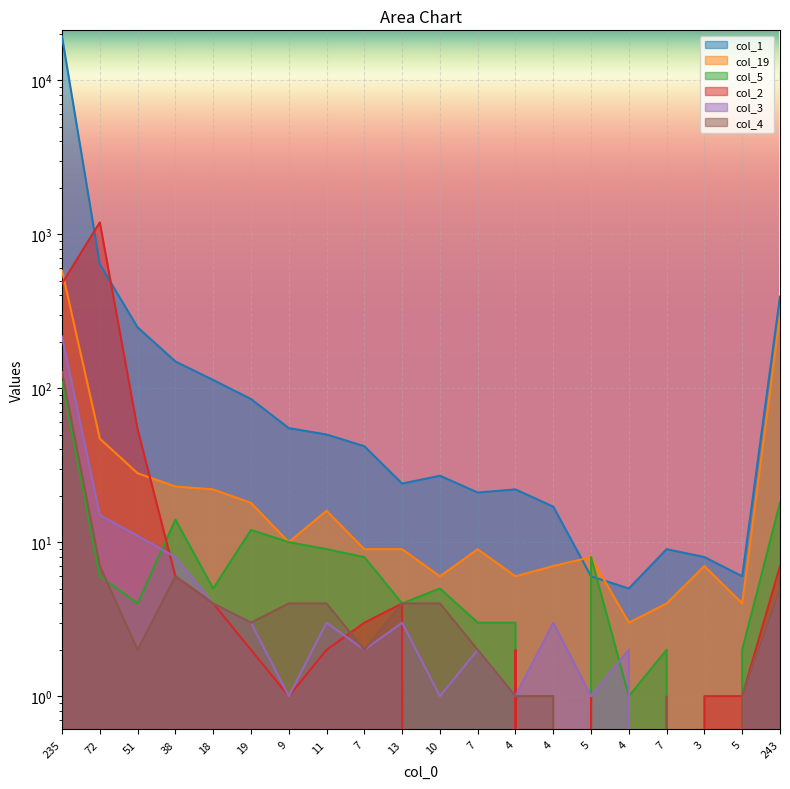

What is the difference between the second highest and second lowest values in the col_1 series?

632